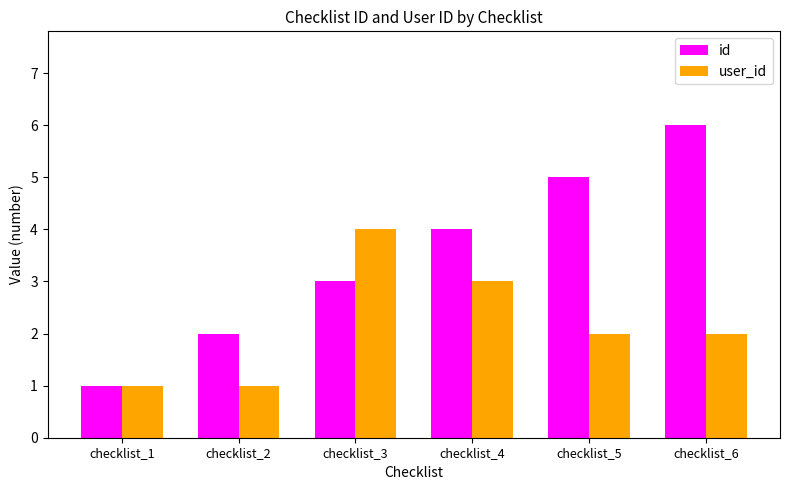

Between checklist_1 and checklist_6, which series saw the biggest shift?

id